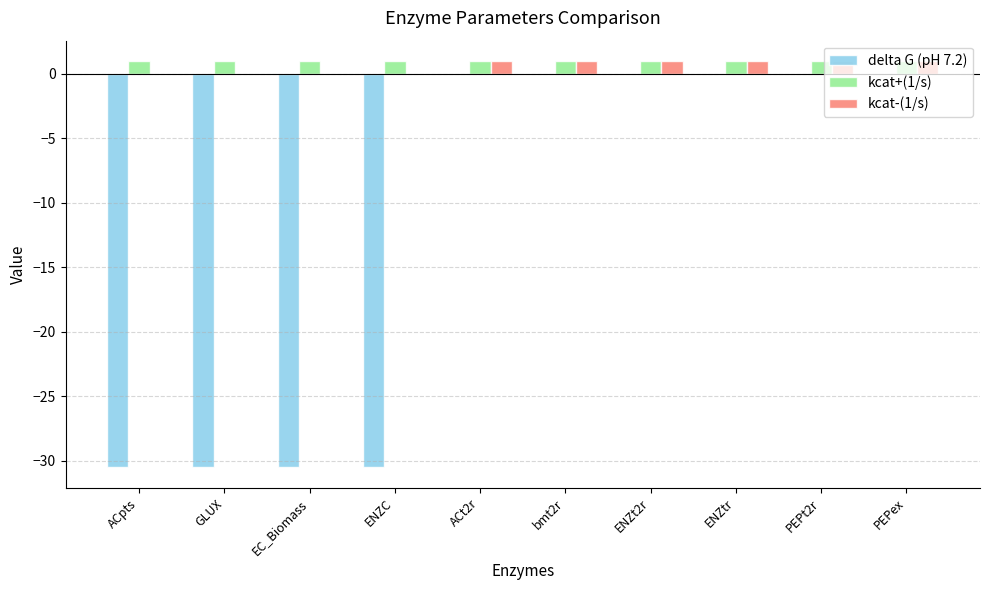

What are all the series names shown in the legend?

delta G (pH 7.2), kcat+(1/s), kcat-(1/s)